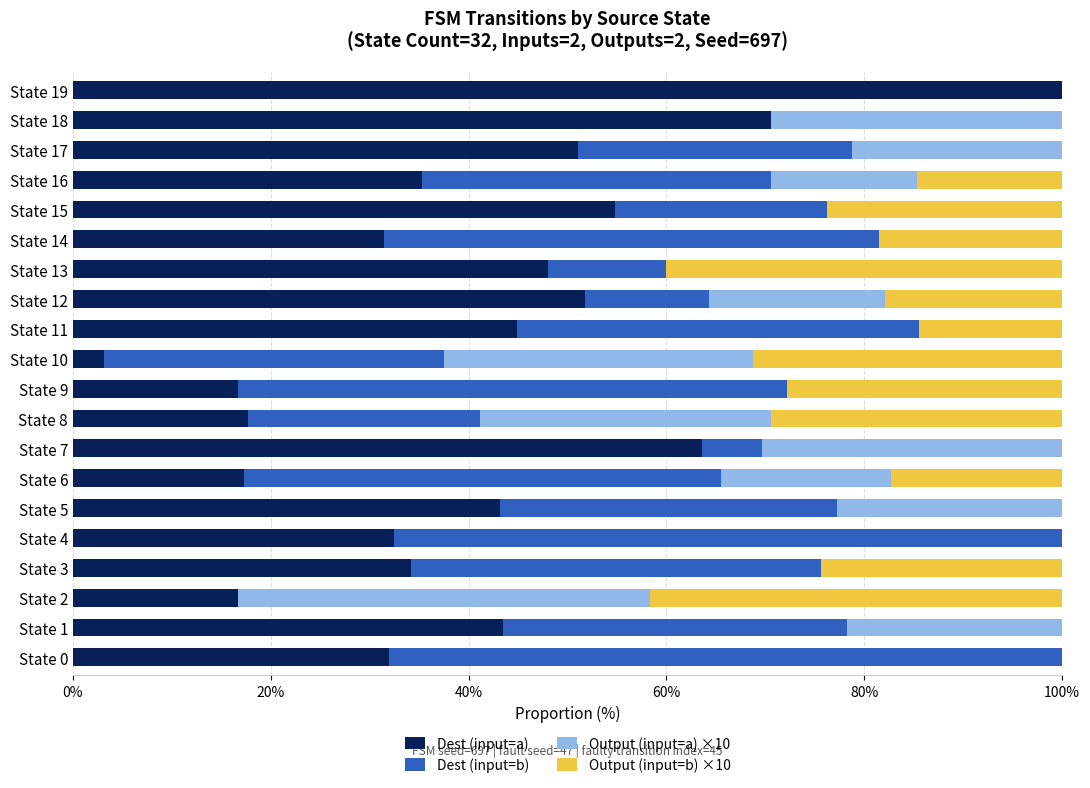

What is the sum of the Dest (input=a) values at State 13 and State 6?

65.2